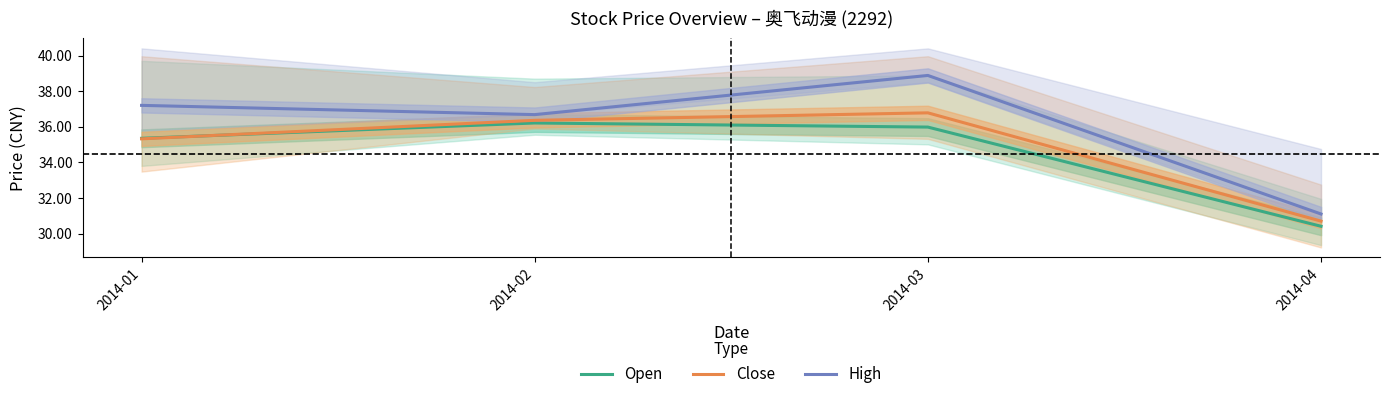

What is the smallest value displayed?

30.4